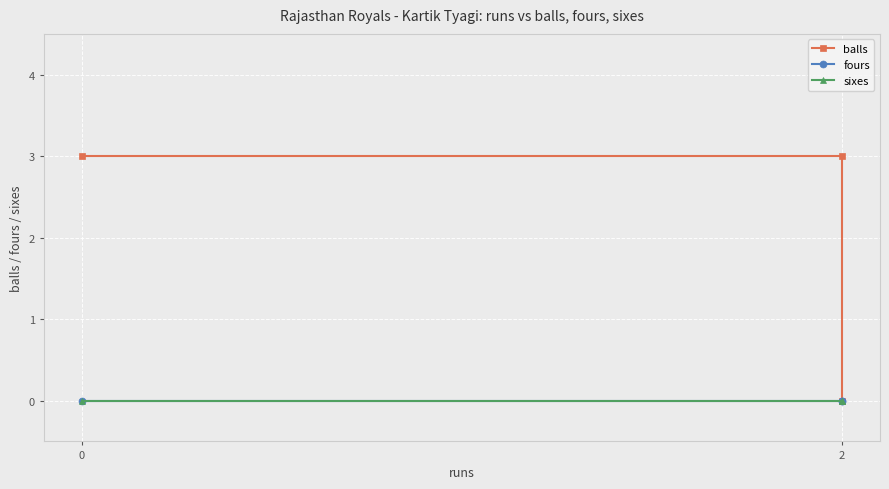

What is the difference between the highest and lowest values at 2?

3